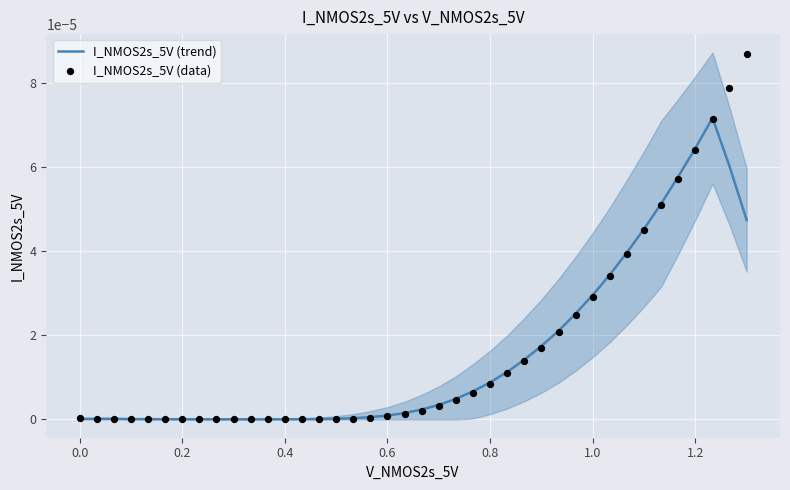

Is the value of I_NMOS2s_5V (data) at 0.6 greater than the value of I_NMOS2s_5V (trend) at 24?

No